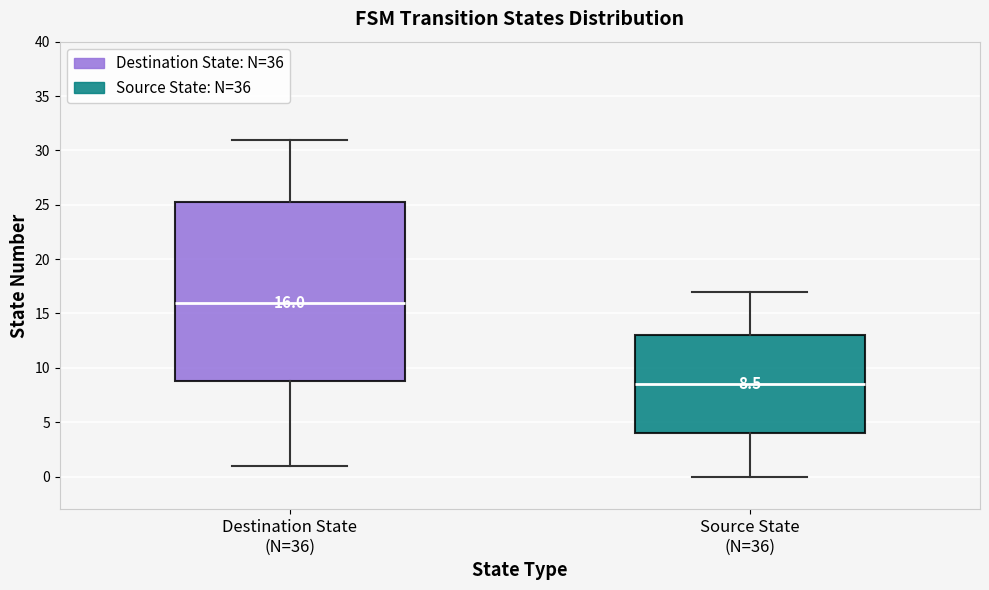

Which box is the tallest, from its lower edge to its upper edge?

Destination State (N=36)